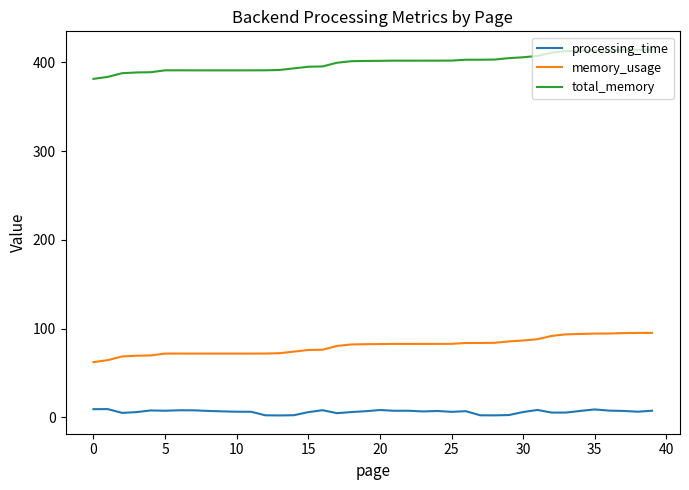

What are all the series names shown in the legend?

processing_time, memory_usage, total_memory